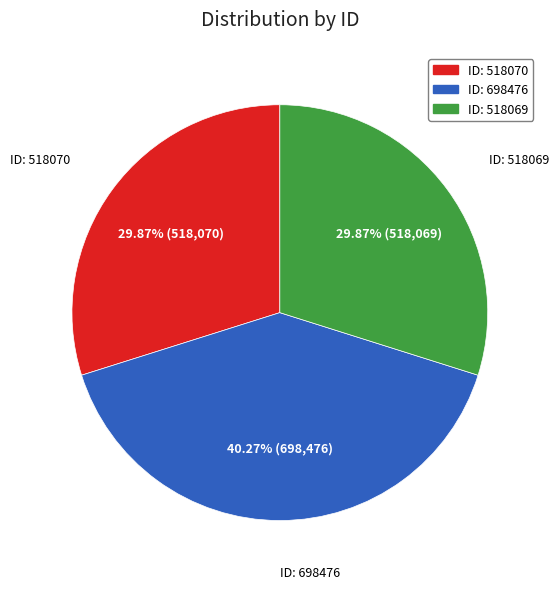

Does any single category account for the majority?

No